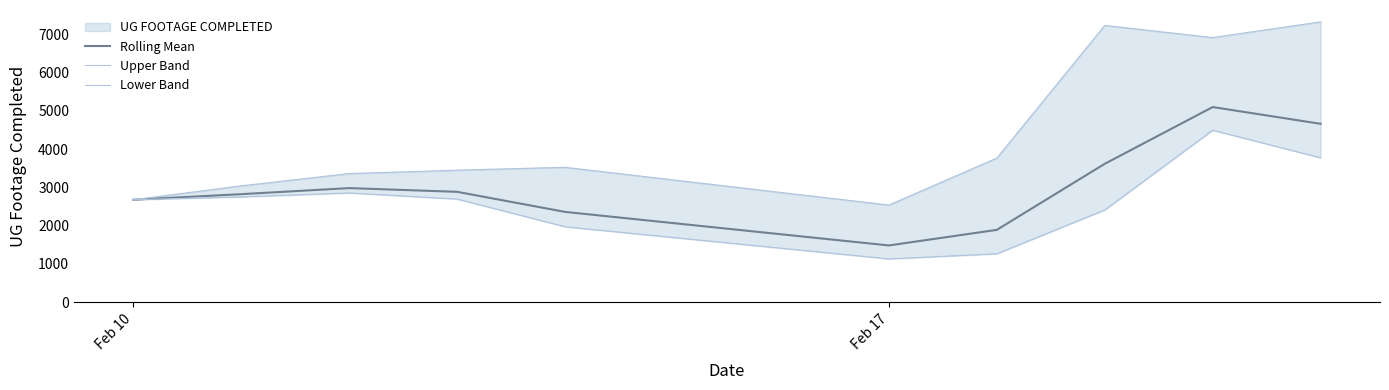

True or false: Upper Band has more than 2 interior local peaks.

False